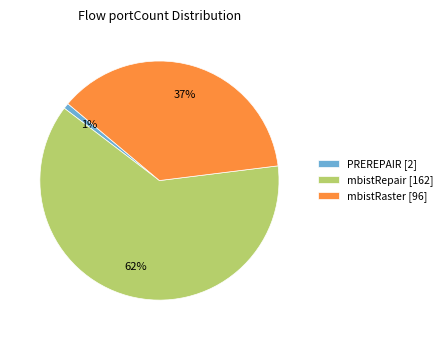

Which has a higher value, PREREPAIR [2] or mbistRepair [162]?

mbistRepair [162]